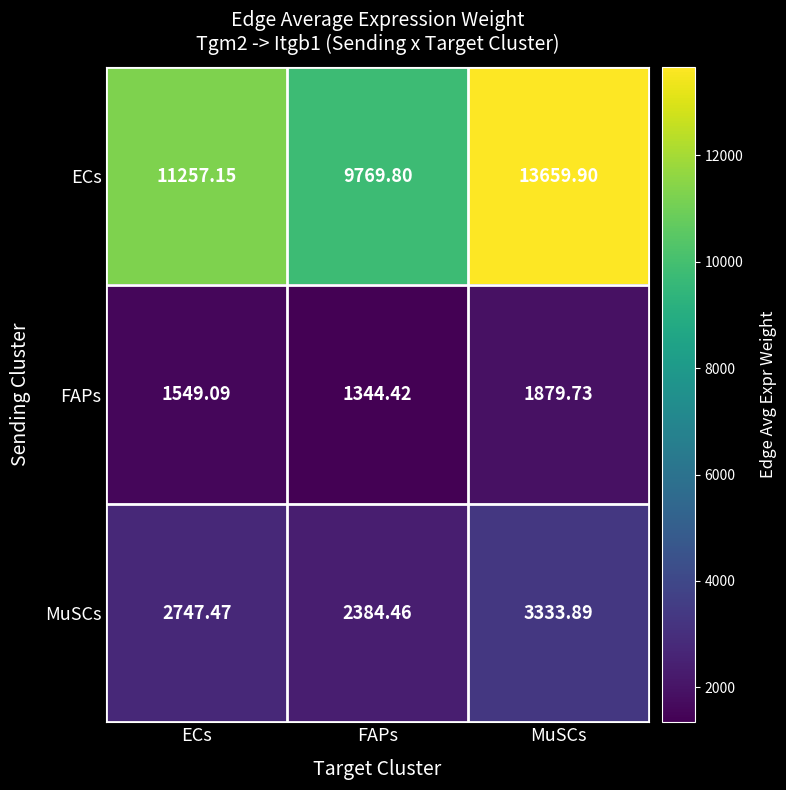

At which category is the sum across all series the highest?

MuSCs